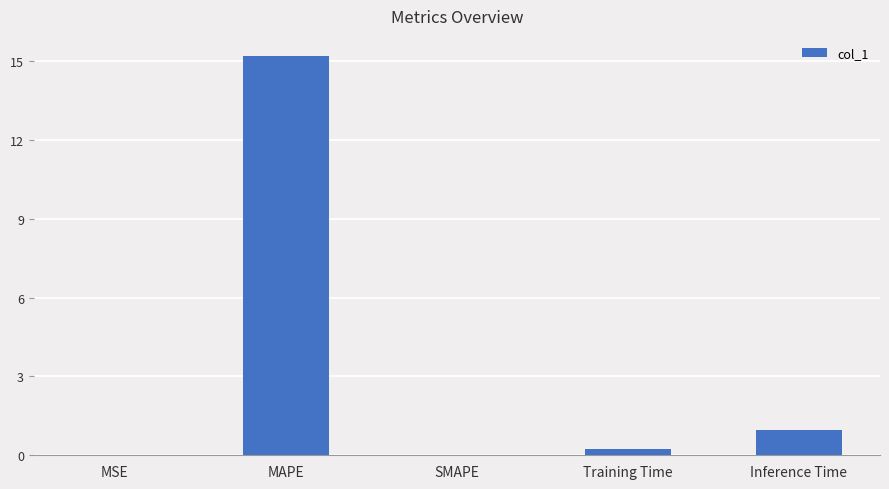

What is the sum of the values at MAPE and SMAPE?

15.2